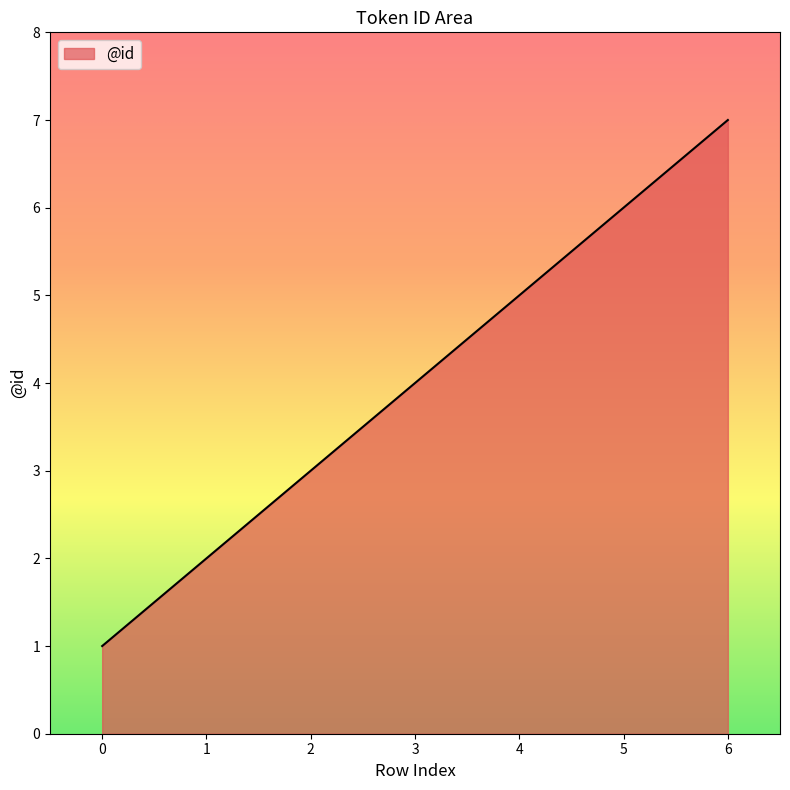

The chart shows a value of 2 at 1. True or false?

True